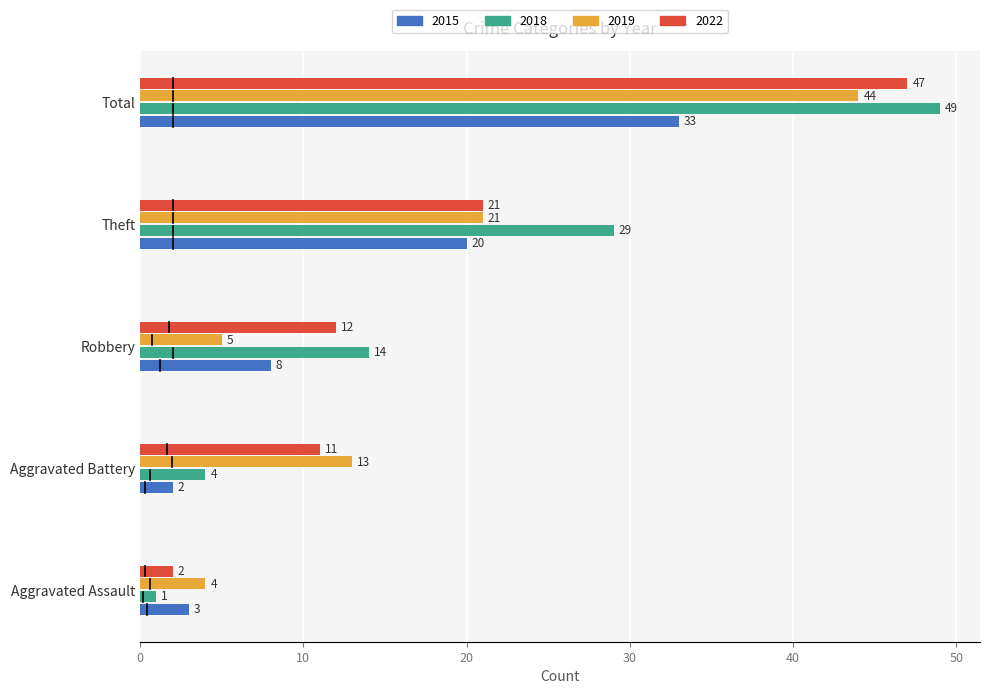

Which series has the largest total across all categories?

2018